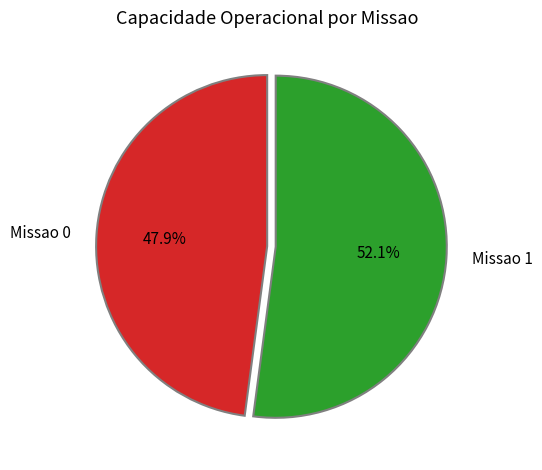

Count the number of slices in the pie.

2